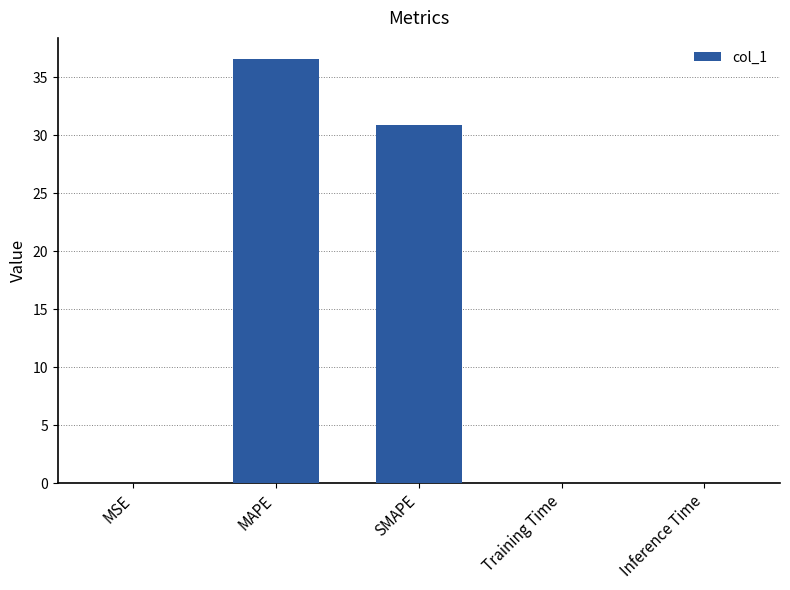

Is it true that the value at SMAPE is 30.9?

True